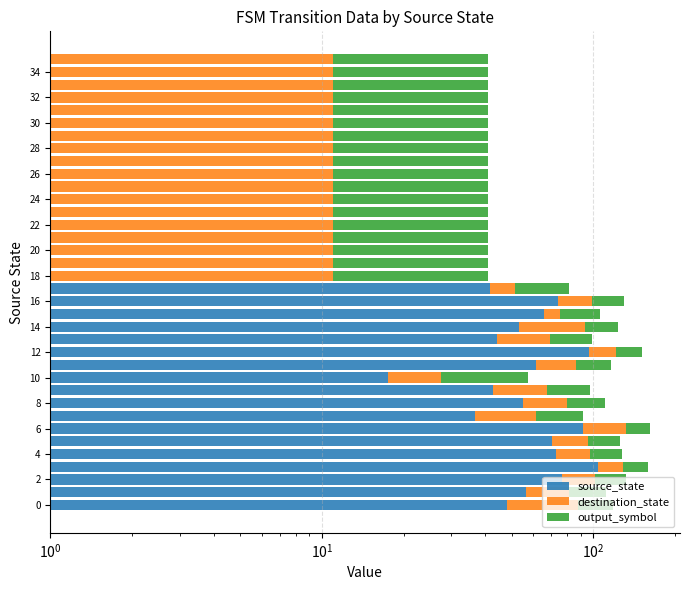

Reading left to right, extract all data points from this chart.

source_state: 48.0	56.5	76.5	103.5	72.5	70.5	91.5	36.5	55.0	42.5	17.5	61.5	96.0	44.0	53.0	65.5	74.0	41.5	1.0	1.0	1.0	1.0	1.0	1.0	1.0	1.0	1.0	1.0	1.0	1.0	1.0	1.0	1.0	1.0	1.0	1.0
destination_state: 40.0	25.0	25.0	25.0	25.0	25.0	40.0	25.0	25.0	25.0	10.0	25.0	25.0	25.0	40.0	10.0	25.0	10.0	10.0	10.0	10.0	10.0	10.0	10.0	10.0	10.0	10.0	10.0	10.0	10.0	10.0	10.0	10.0	10.0	10.0	10.0
output_symbol: 0.8	0.8	0.8	0.8	0.8	0.8	0.8	0.8	0.8	0.8	0.8	0.8	0.8	0.8	0.8	0.8	0.8	0.8	0.8	0.8	0.8	0.8	0.8	0.8	0.8	0.8	0.8	0.8	0.8	0.8	0.8	0.8	0.8	0.8	0.8	0.8